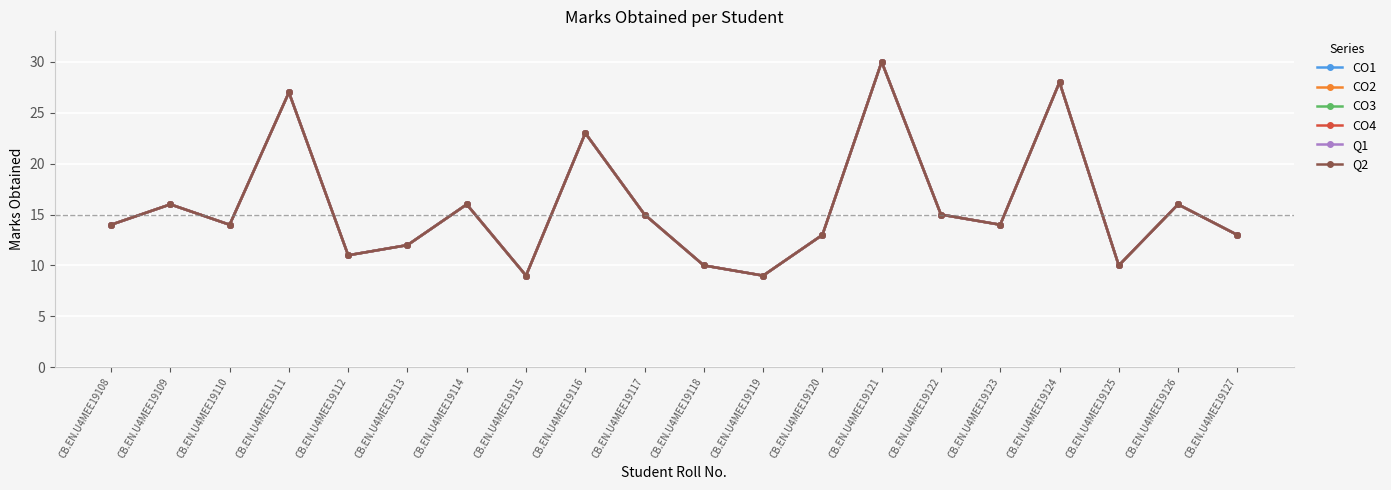

Where is the first local minimum for CO2?

CB.EN.U4MEE19110